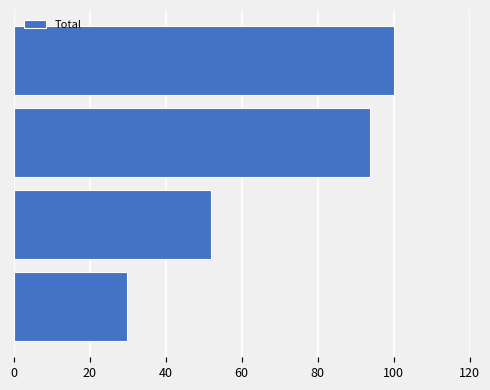

What is the sum of all values?

275.7